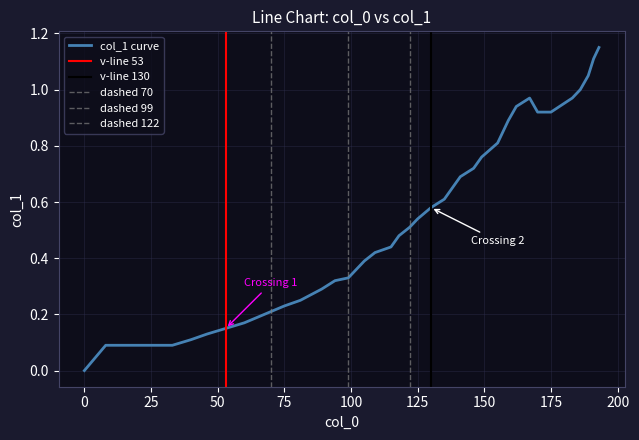

List the labels in order of value, smallest first.

0, 8, 33, 40, 46, 53, 60, 65, 70, 75, 81, 85, 89, 94, 99, 102, 105, 109, 115, 118, 122, 125, 130, 135, 138, 141, 146, 149, 155, 157, 159, 170, 175, 162, 167, 183, 186, 189, 191, 193